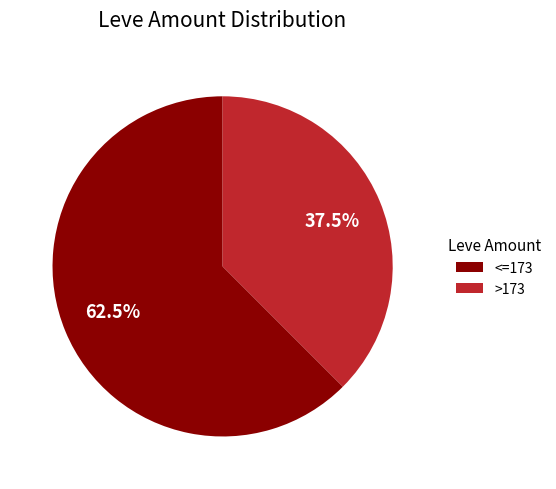

Is there a majority slice in this chart?

Yes